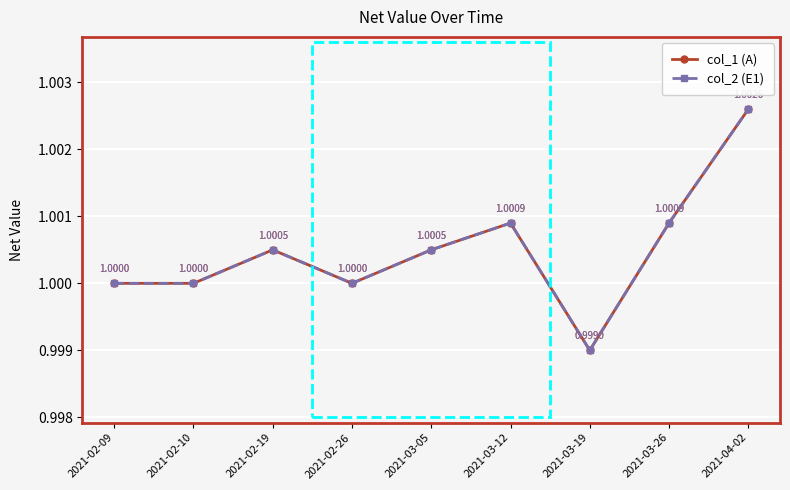

Is this an area chart (filled region under the line)?

No